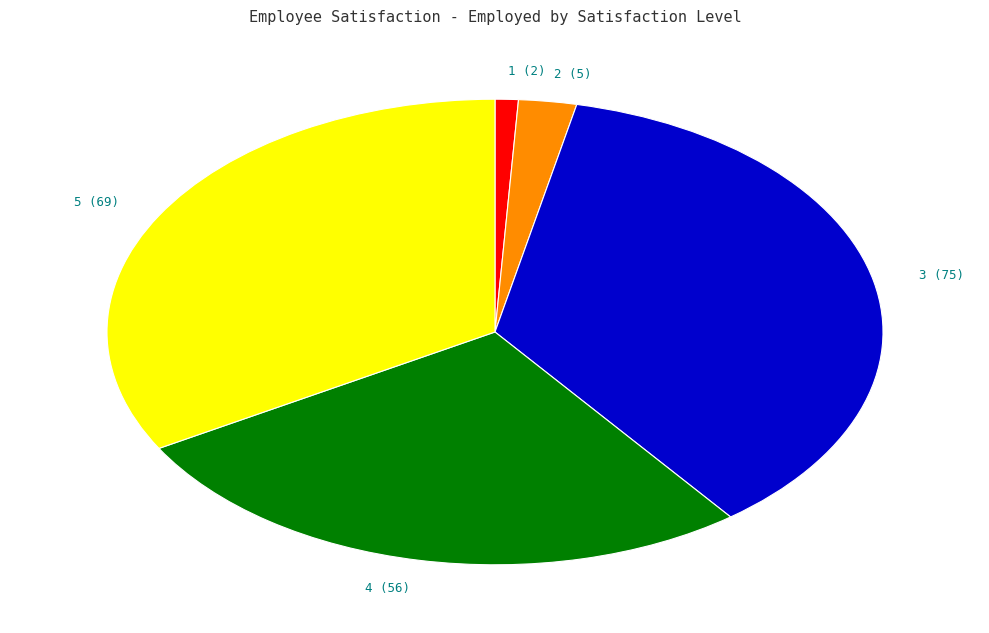

Which slice is the smallest?

1